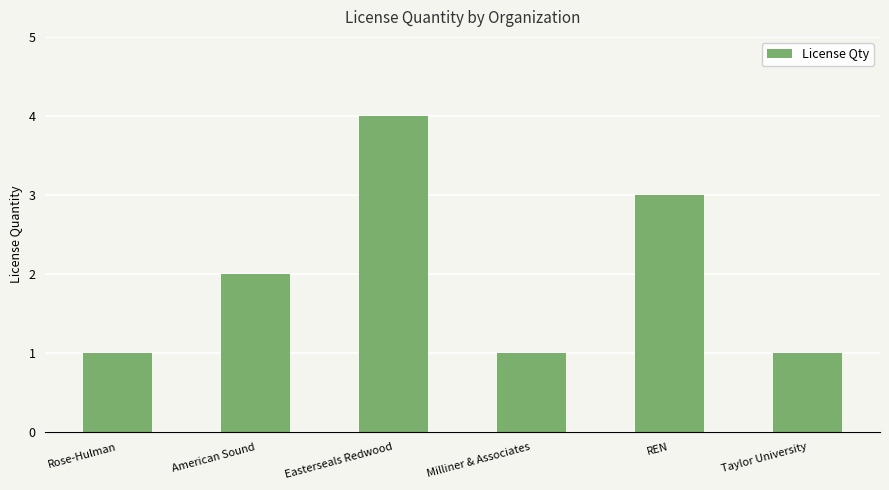

What position from the left is Rose-Hulman?

1